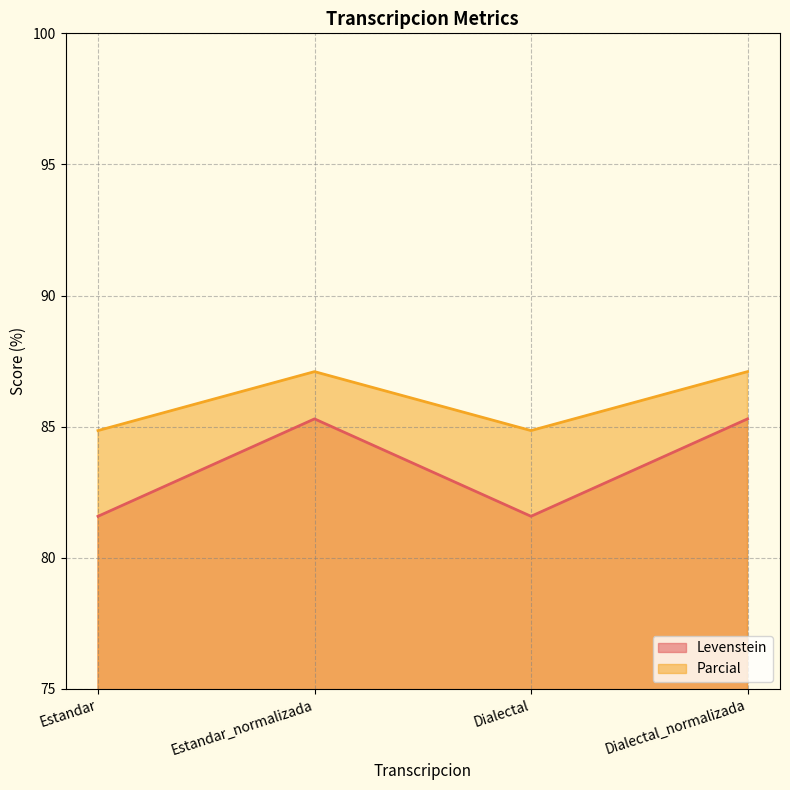

How many categories are shown in the chart?

4